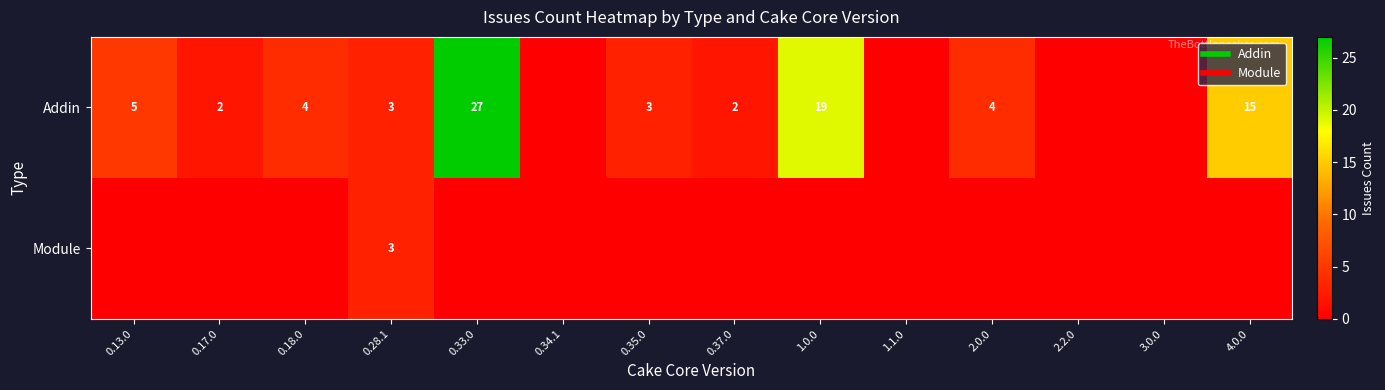

List the labels in order of Addin value, smallest first.

0.34.1, 1.1.0, 2.2.0, 3.0.0, 0.17.0, 0.37.0, 0.28.1, 0.35.0, 0.18.0, 2.0.0, 0.13.0, 4.0.0, 1.0.0, 0.33.0